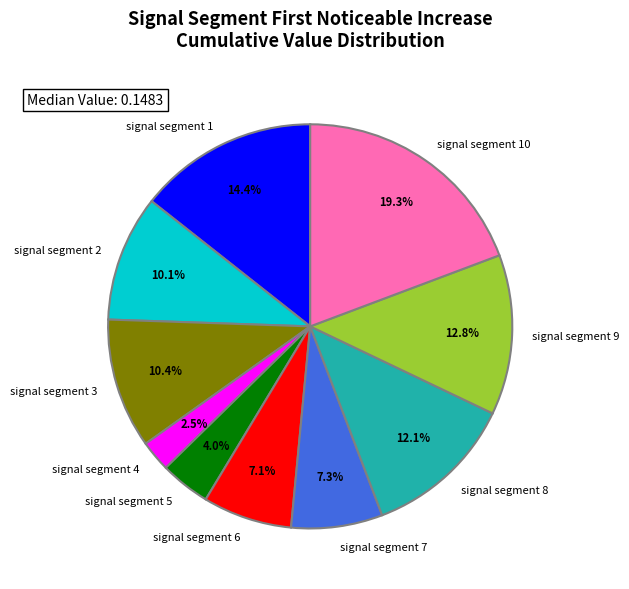

To the nearest percent, what is the difference between the signal segment 5 and signal segment 1 slice percentages?

10%